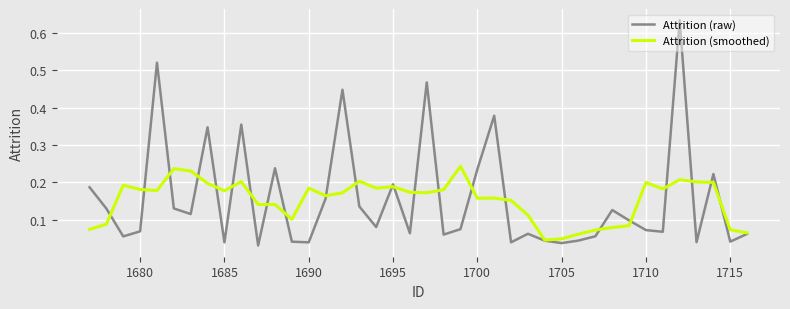

Which series has the largest range (max minus min)?

Attrition (raw)